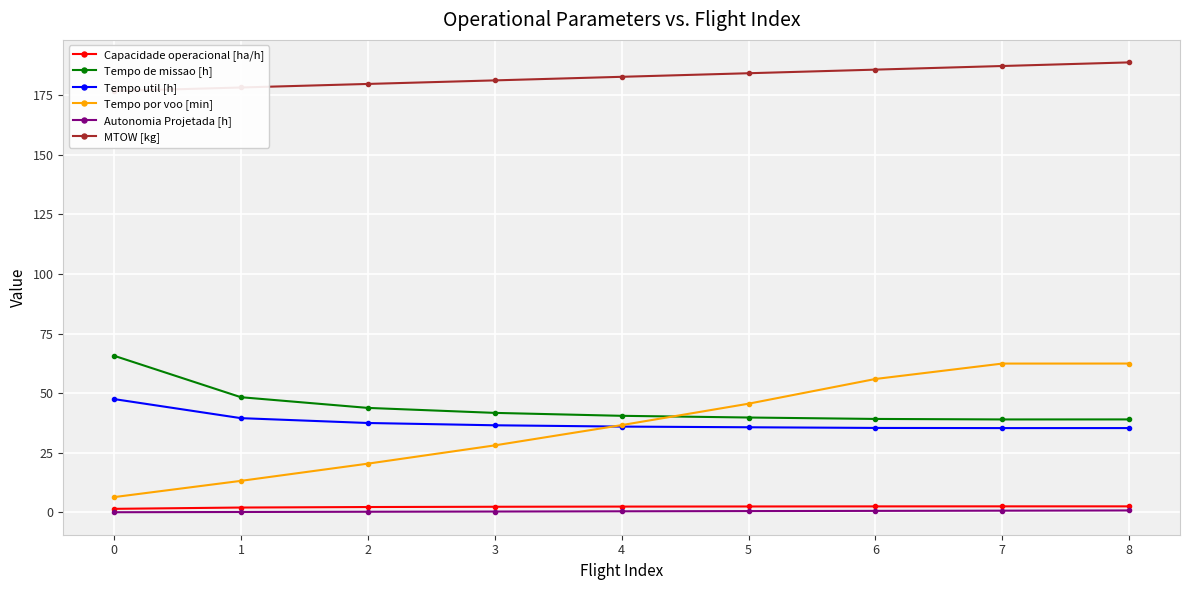

What are all the series names shown in the legend?

Capacidade operacional [ha/h], Tempo de missao [h], Tempo util [h], Tempo por voo [min], Autonomia Projetada [h], MTOW [kg]